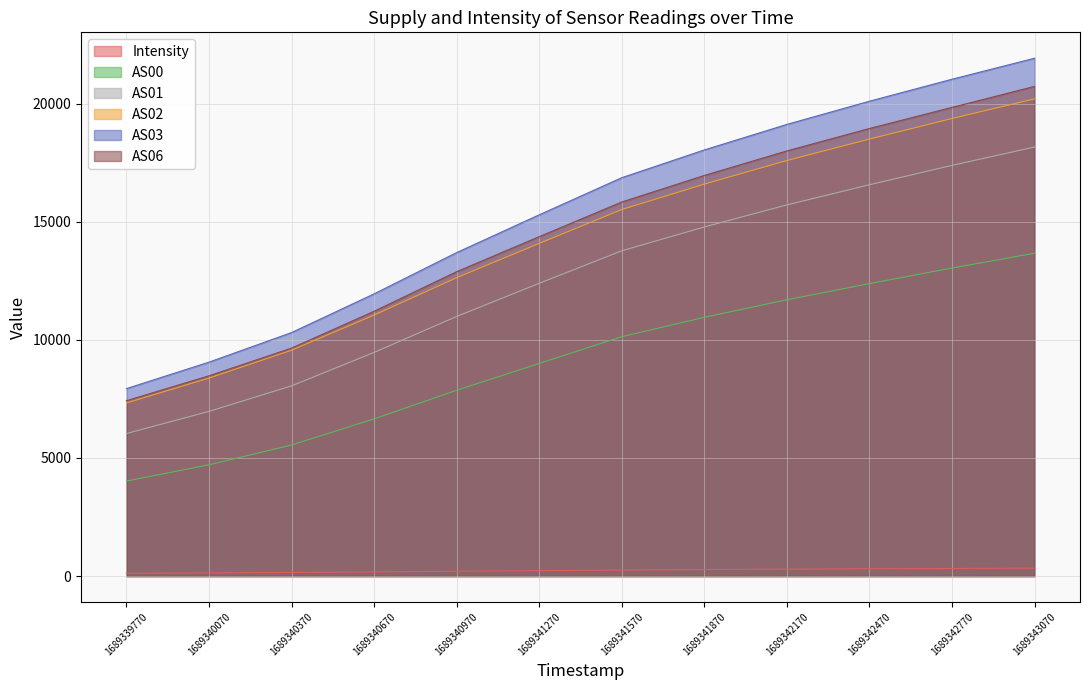

True or false: AS00 and AS01 intersect in this chart.

False